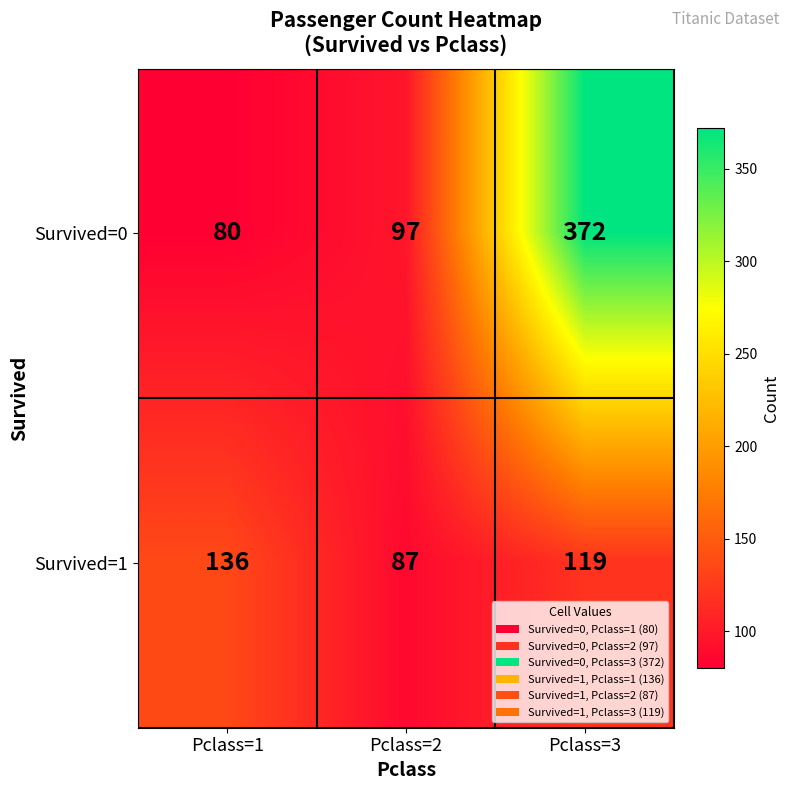

Reading right to left, extract all data points from this chart.

Survived=0: 372	97	80
Survived=1: 119	87	136